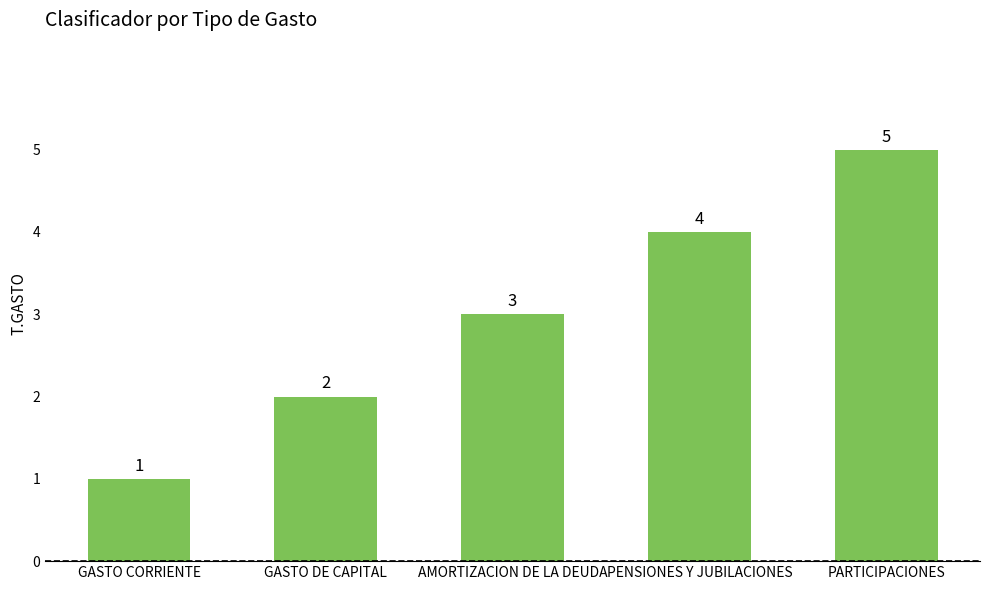

Rank the categories by value from lowest to highest.

GASTO CORRIENTE, GASTO DE CAPITAL, AMORTIZACION DE LA DEUDA, PENSIONES Y JUBILACIONES, PARTICIPACIONES